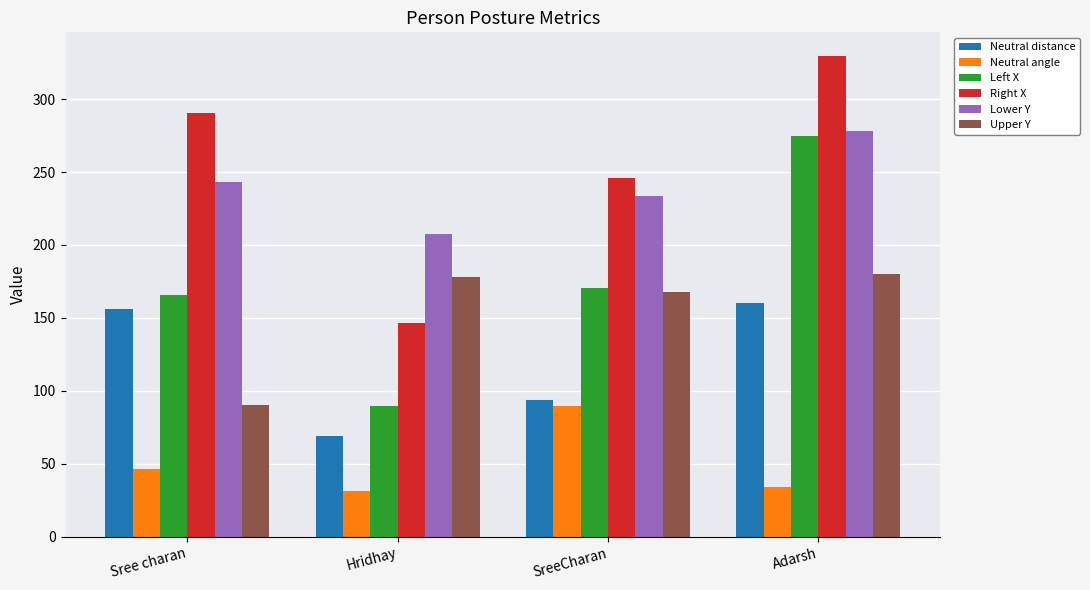

What is the maximum value shown in the chart?

329.3